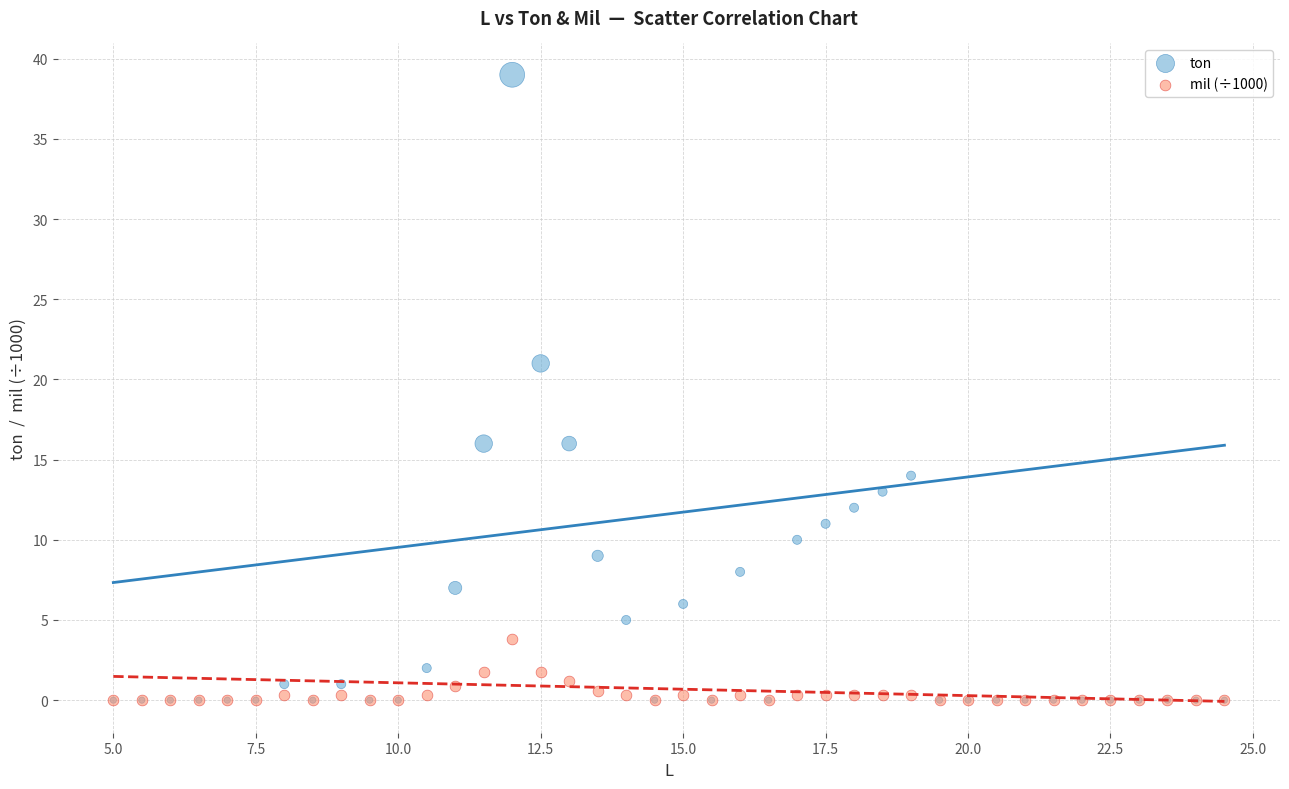

In the ton series, what Y value is closest to 19?

21.0